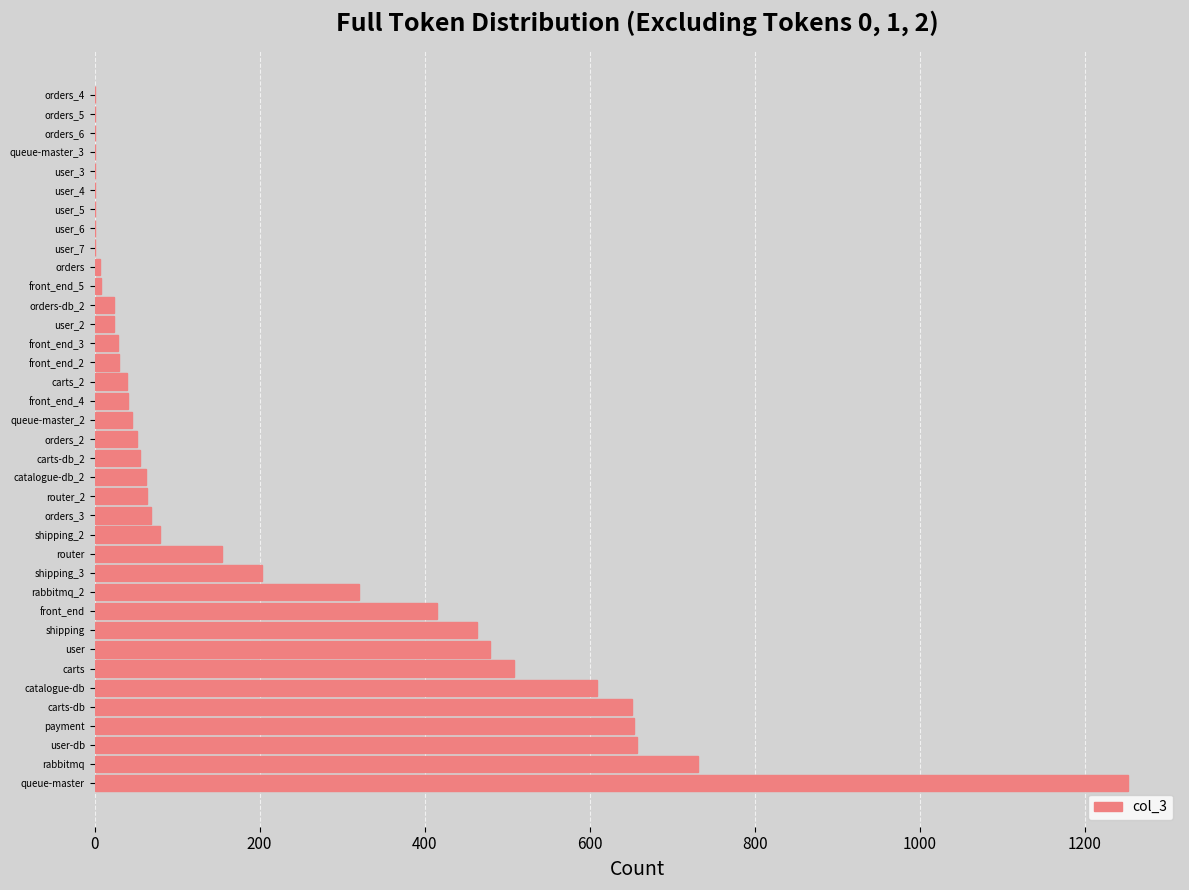

What is the sum of all values?

7730